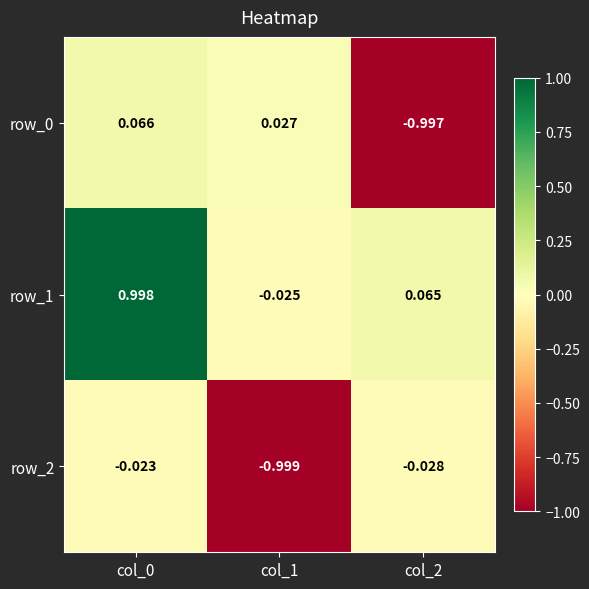

Is the value of row_1 at col_0 greater than the value of row_0 at col_1?

Yes